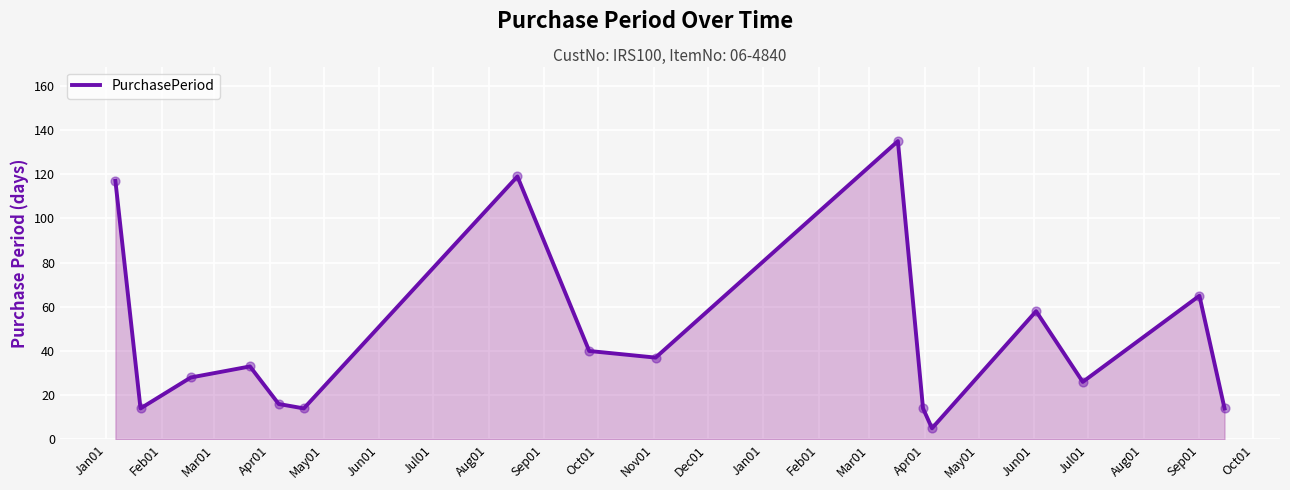

What is the difference between the maximum and minimum values?

130